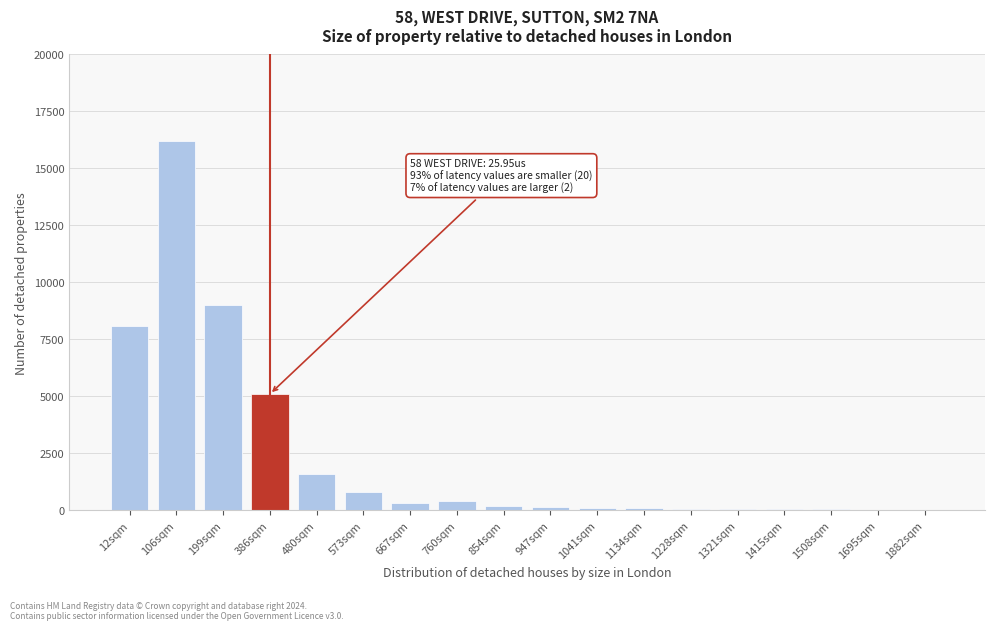

Which has a higher value, 106sqm or 573sqm?

106sqm